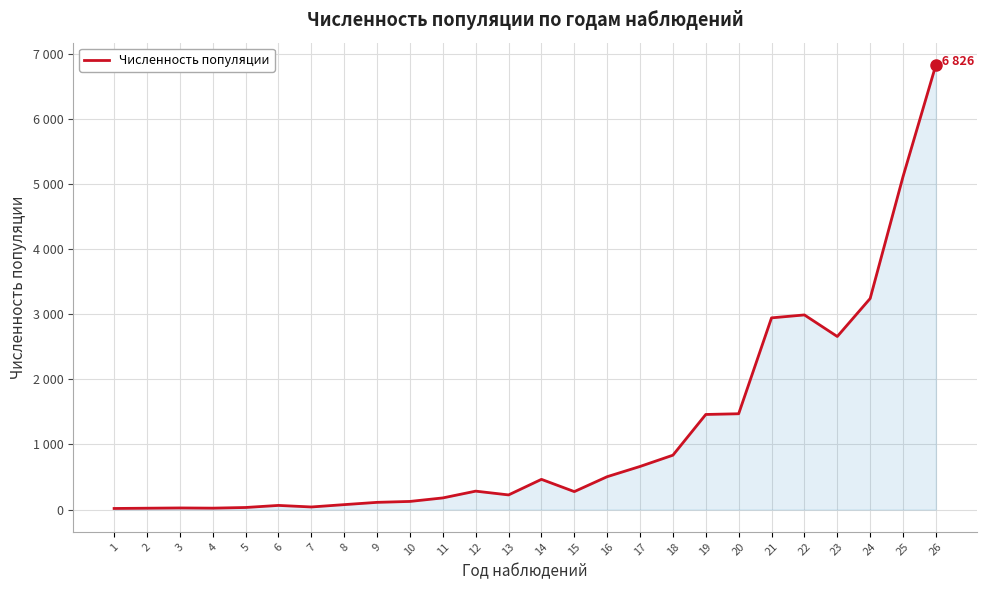

Where is the data nearest to the value 3421?

24